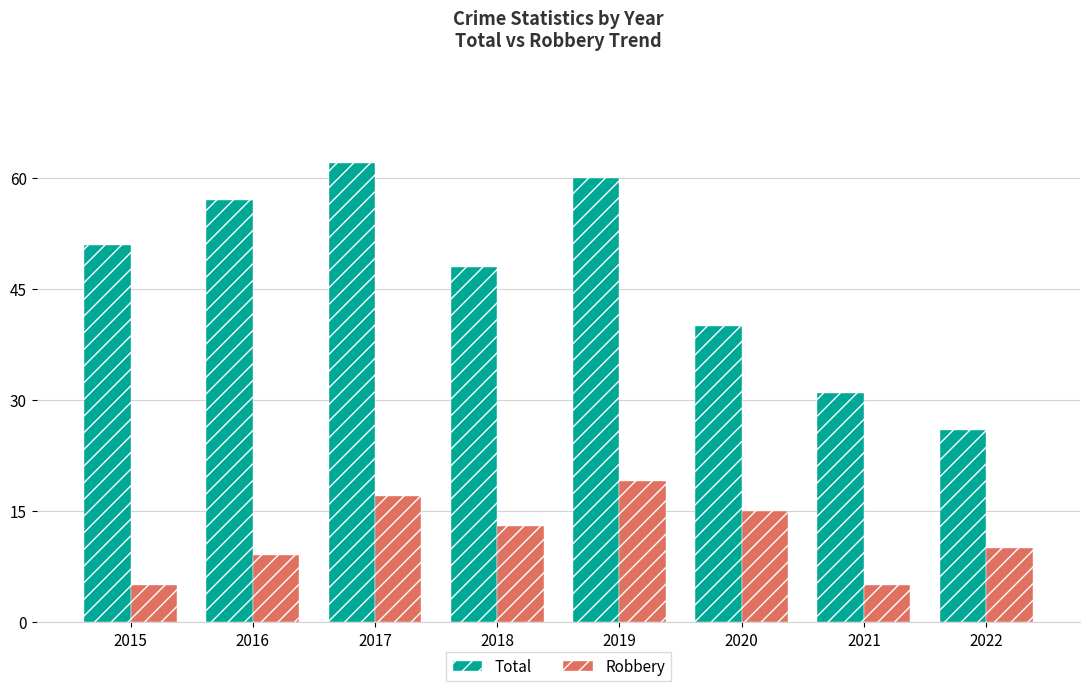

What is the minimum value for Robbery?

5